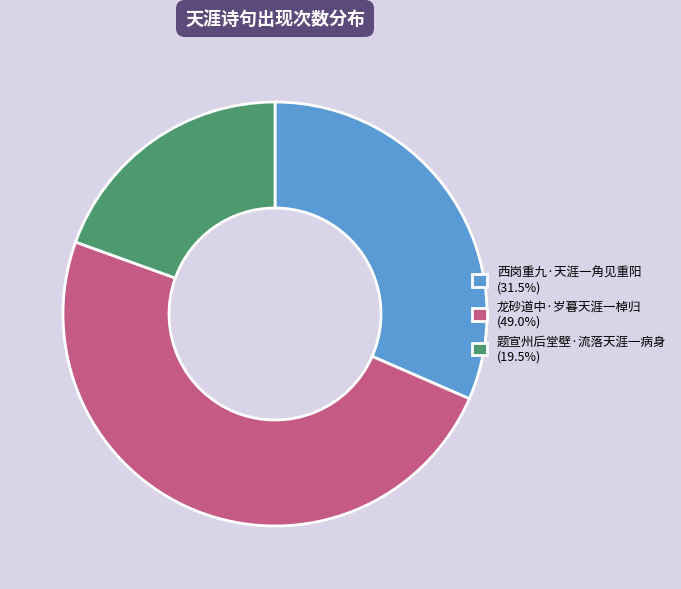

Is the sum of 龙砂道中·岁暮天涯一棹归 (49.0%) and 题宣州后堂壁·流落天涯一病身 (19.5%) greater than half?

Yes